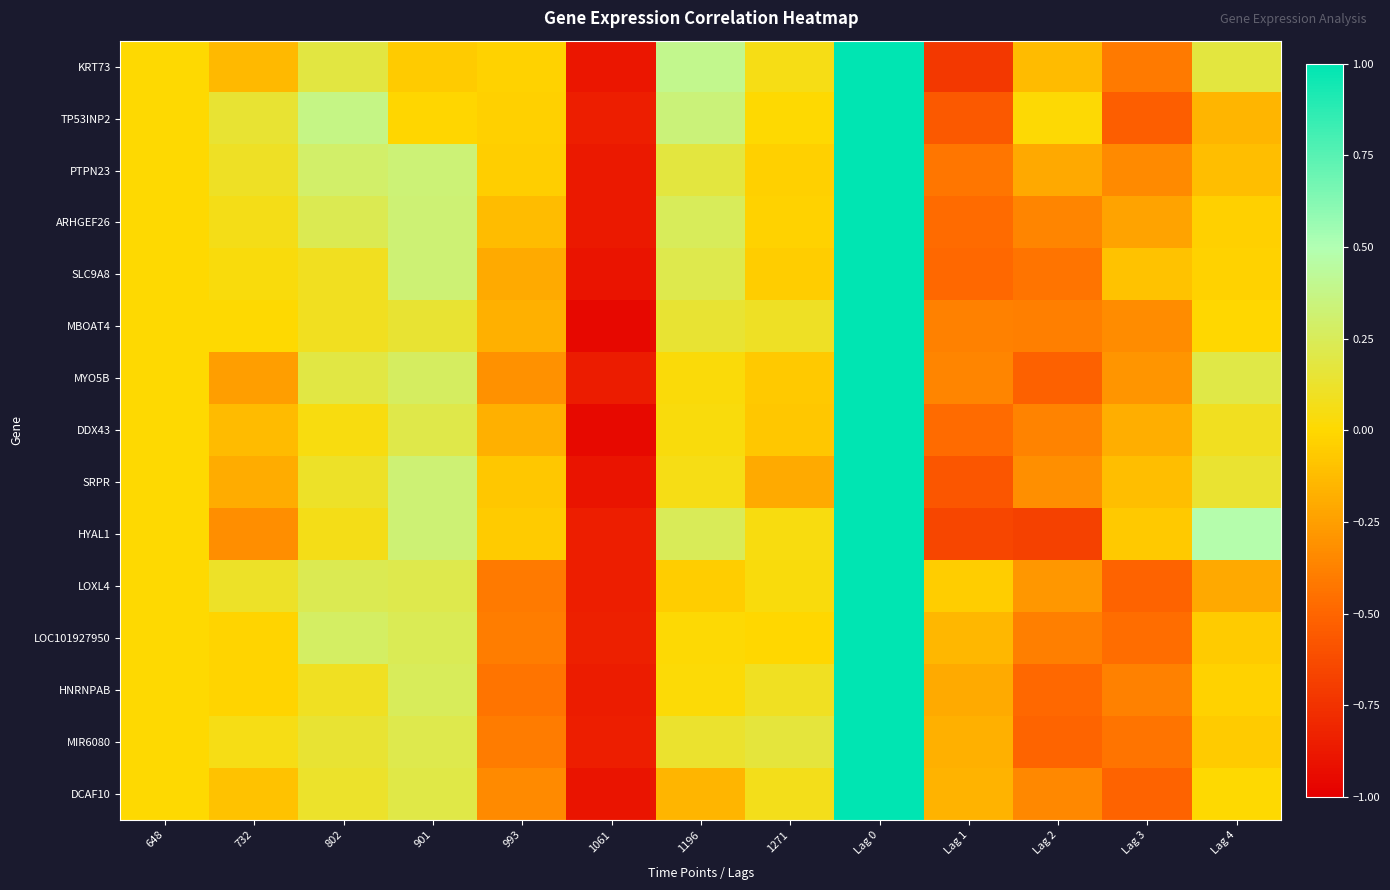

Between 1271 and 1061, which is larger?

1271